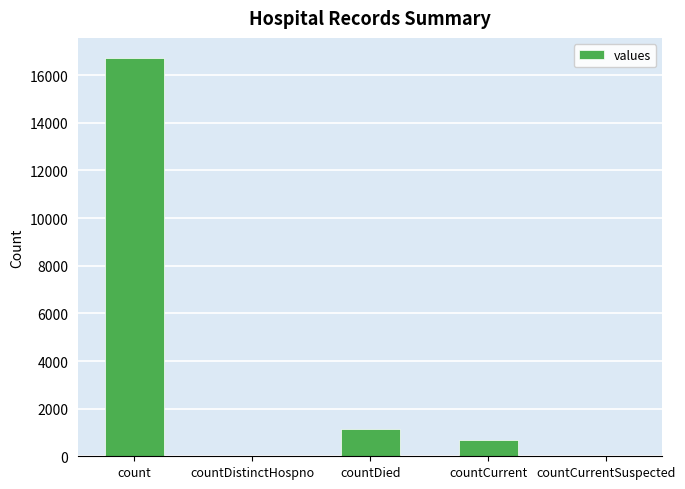

Which has a higher value, countDied or countDistinctHospno?

countDied